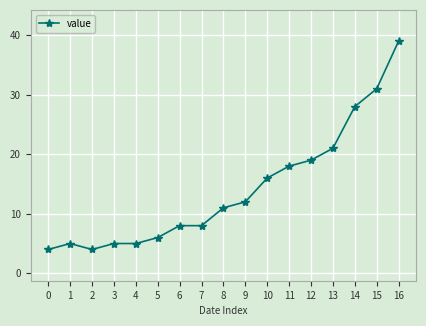

What is the value of the 16th point from the left?

31